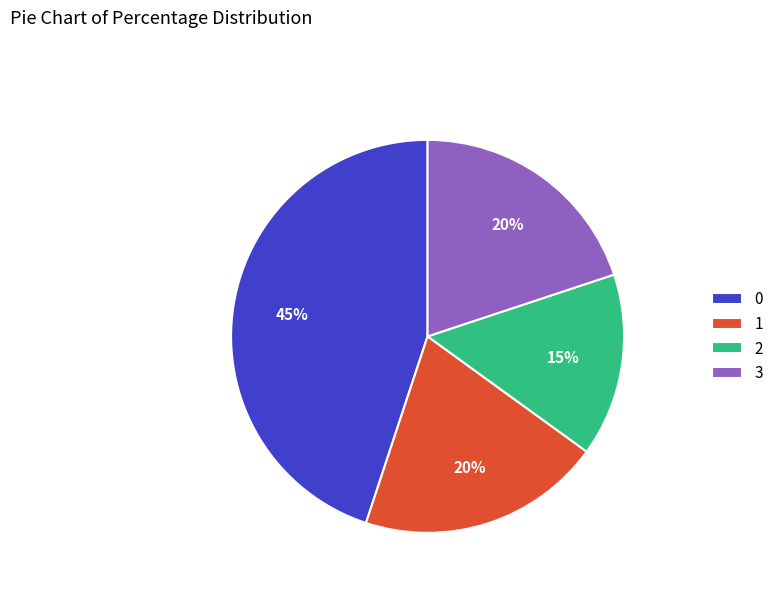

What percentage is the 3 slice, to the nearest percent?

20%